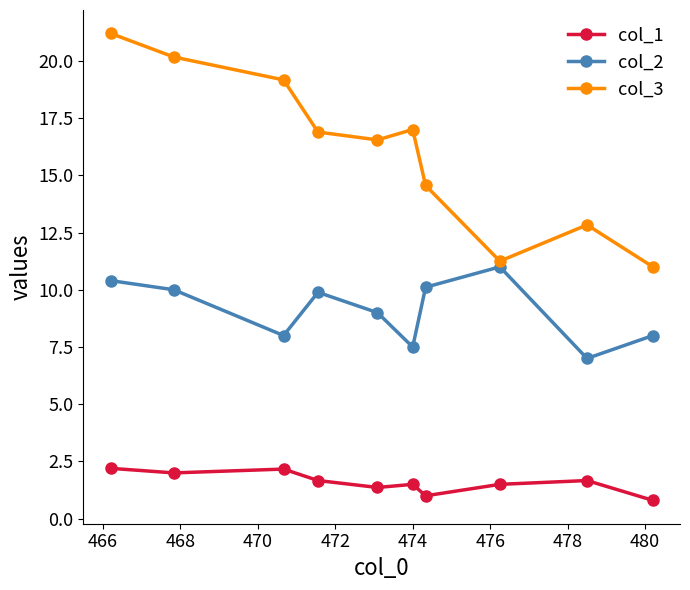

How many values in the col_3 series exceed 16?

6